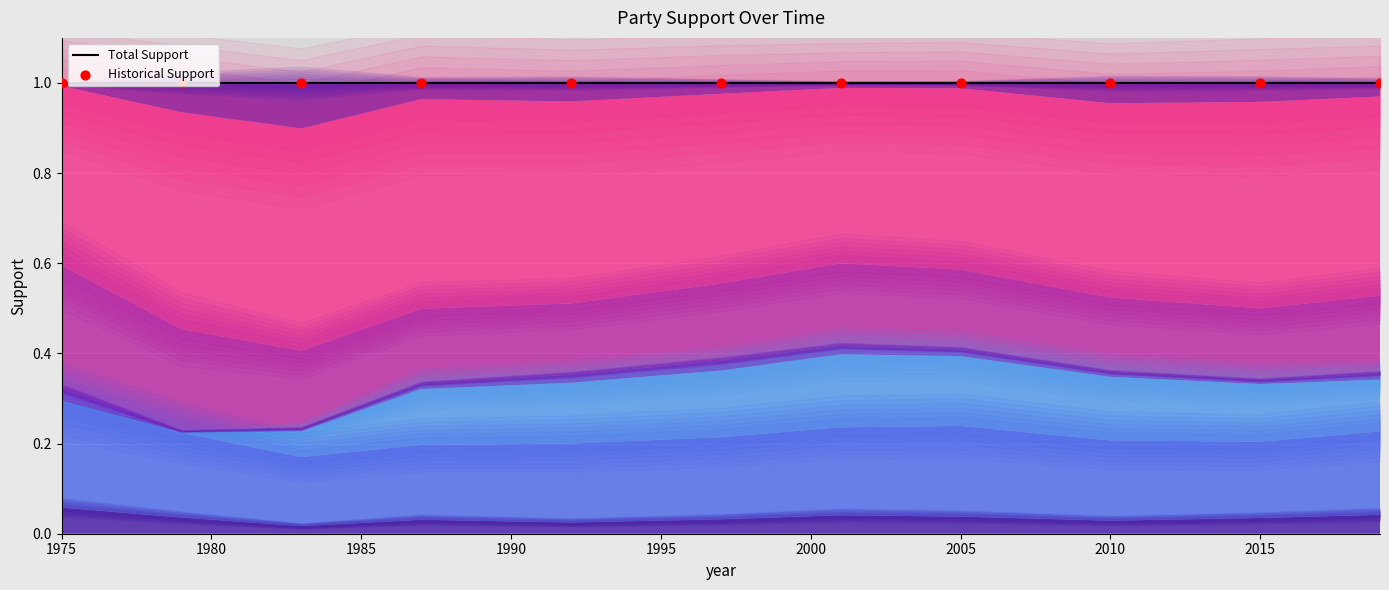

Which series has the largest Y range (max minus min)?

Total Support